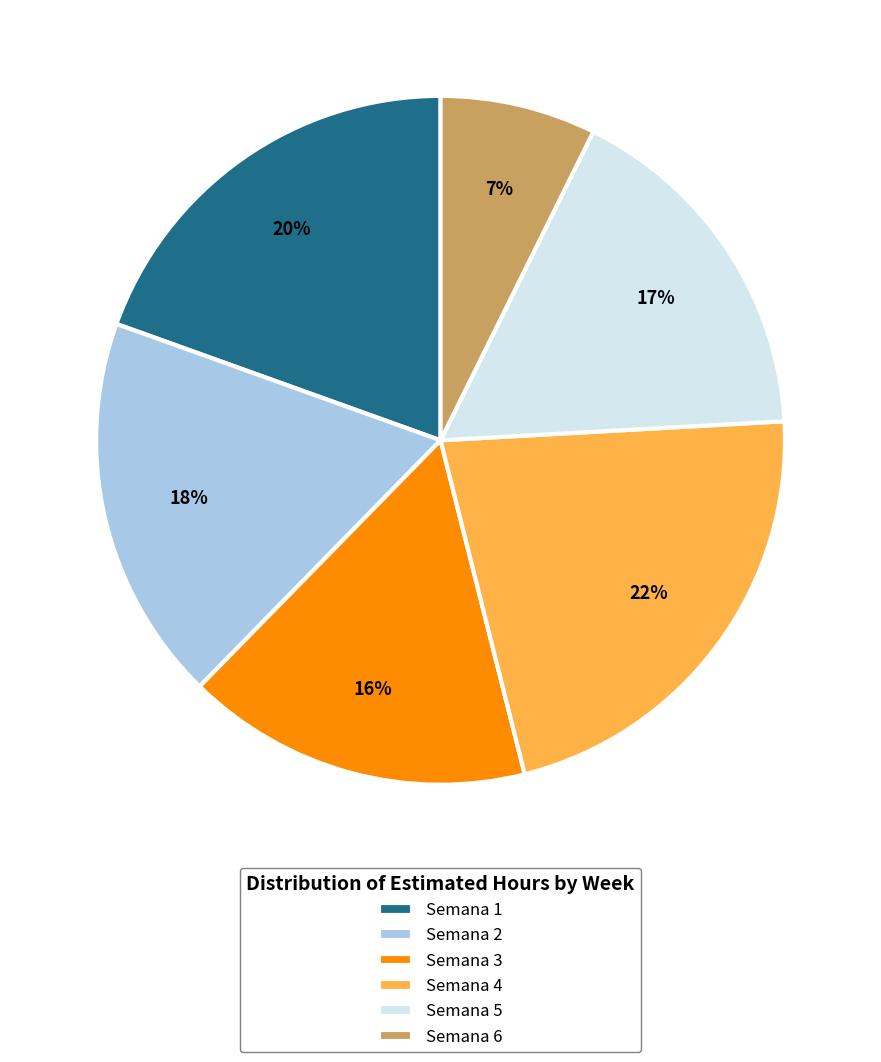

True or false: Semana 6 accounts for 2% of the total.

False